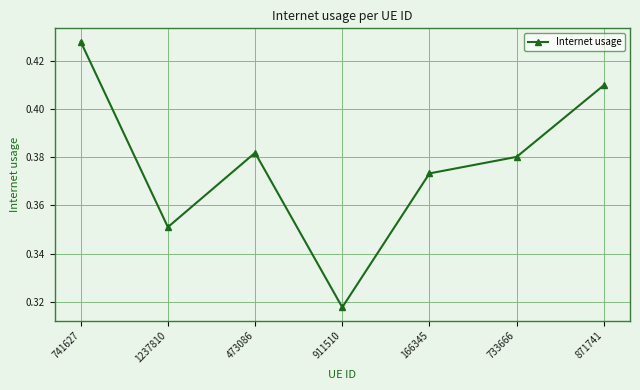

List the labels in order of value, largest first.

741627, 871741, 473086, 733666, 166345, 1237810, 911510